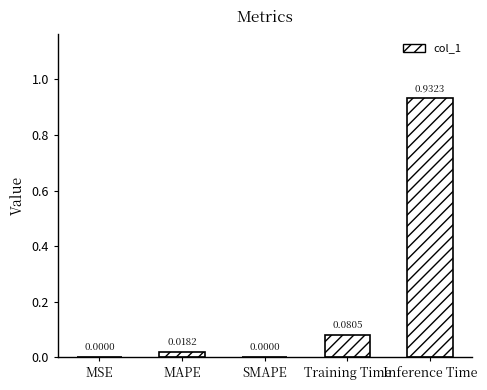

What is the sum of all values?

1.0